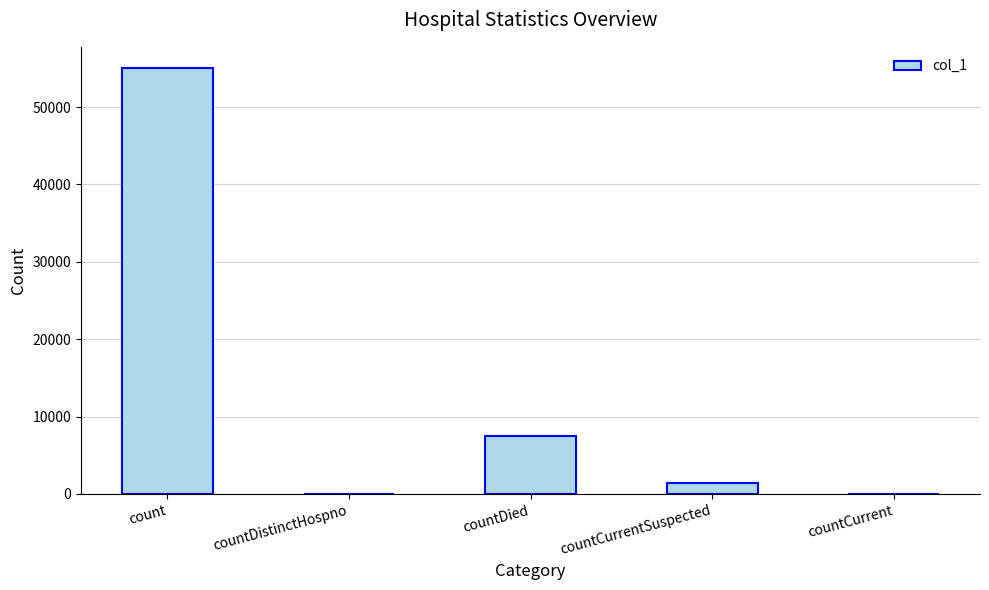

What is the difference between the values at count and countCurrentSuspected?

53589